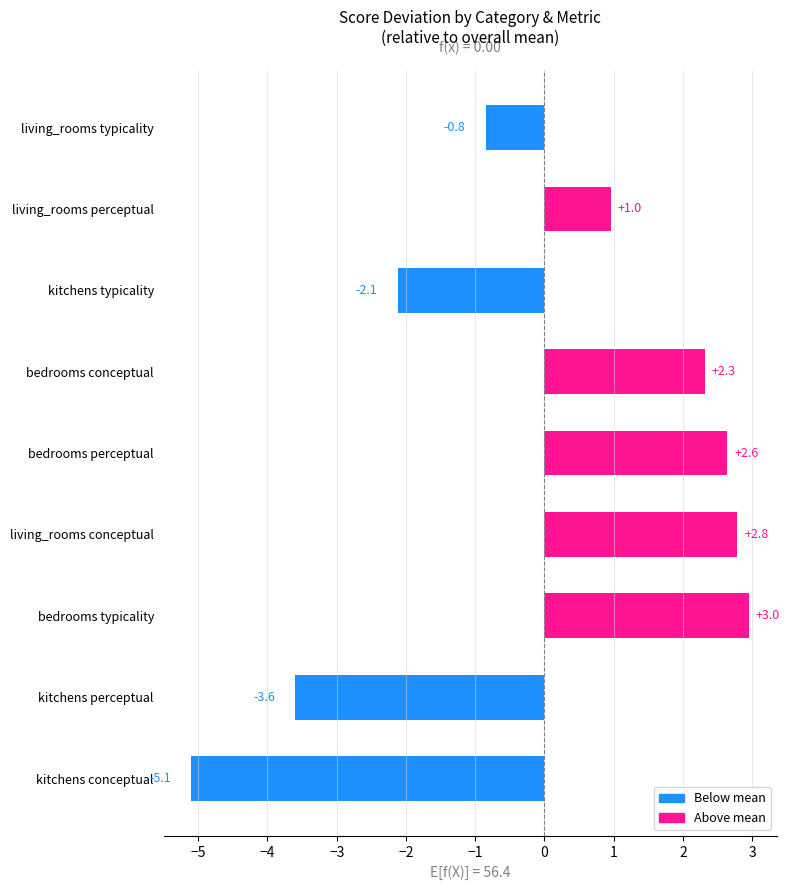

Count the number of categories in the chart.

9